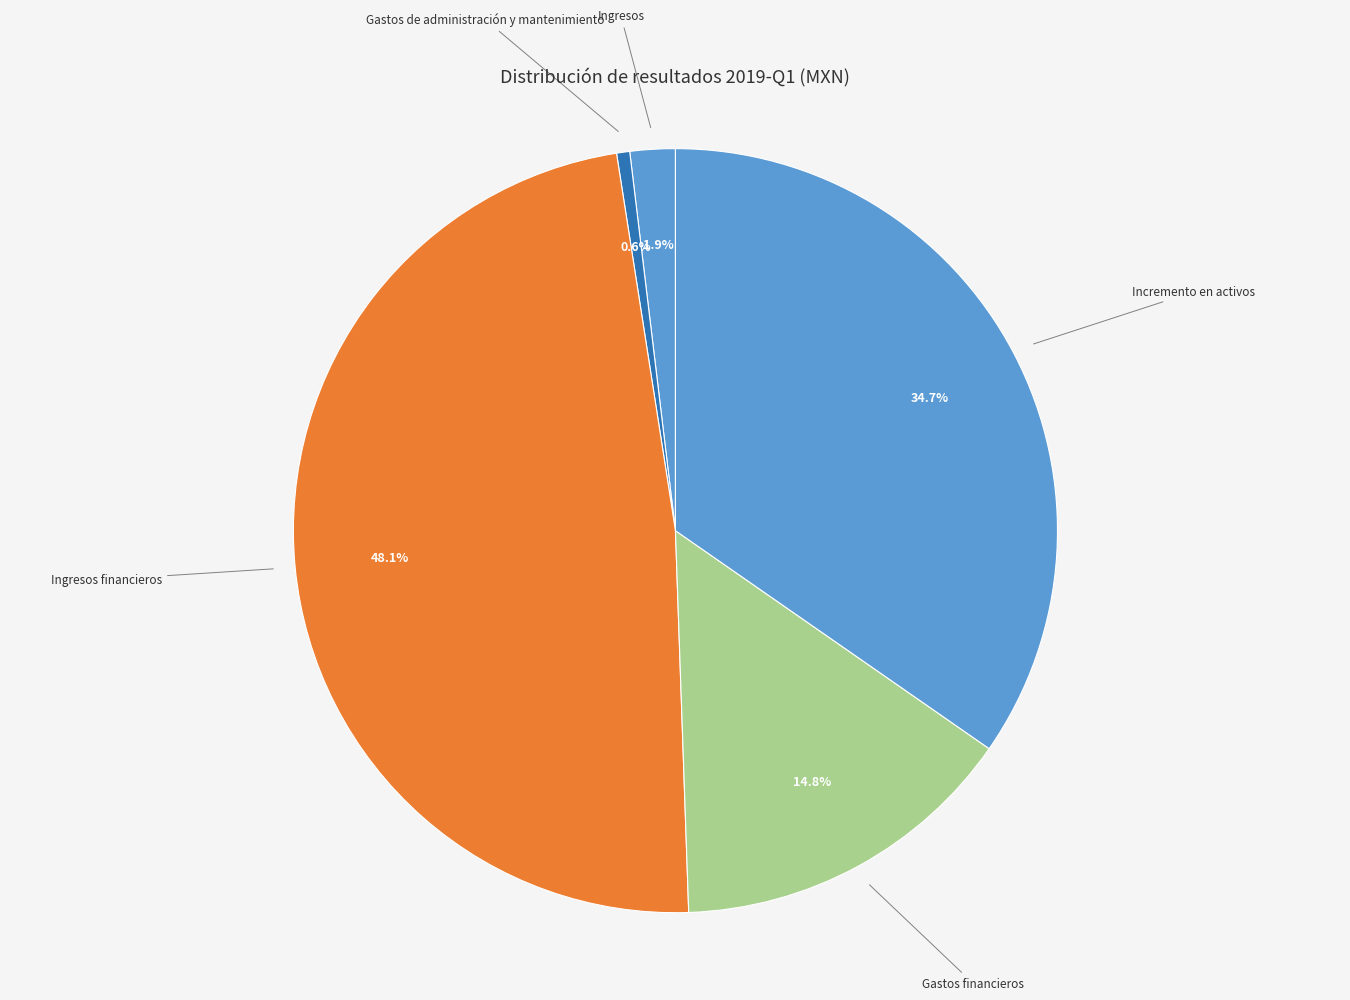

Is the sum of Incremento en activos and Ingresos greater than half?

No